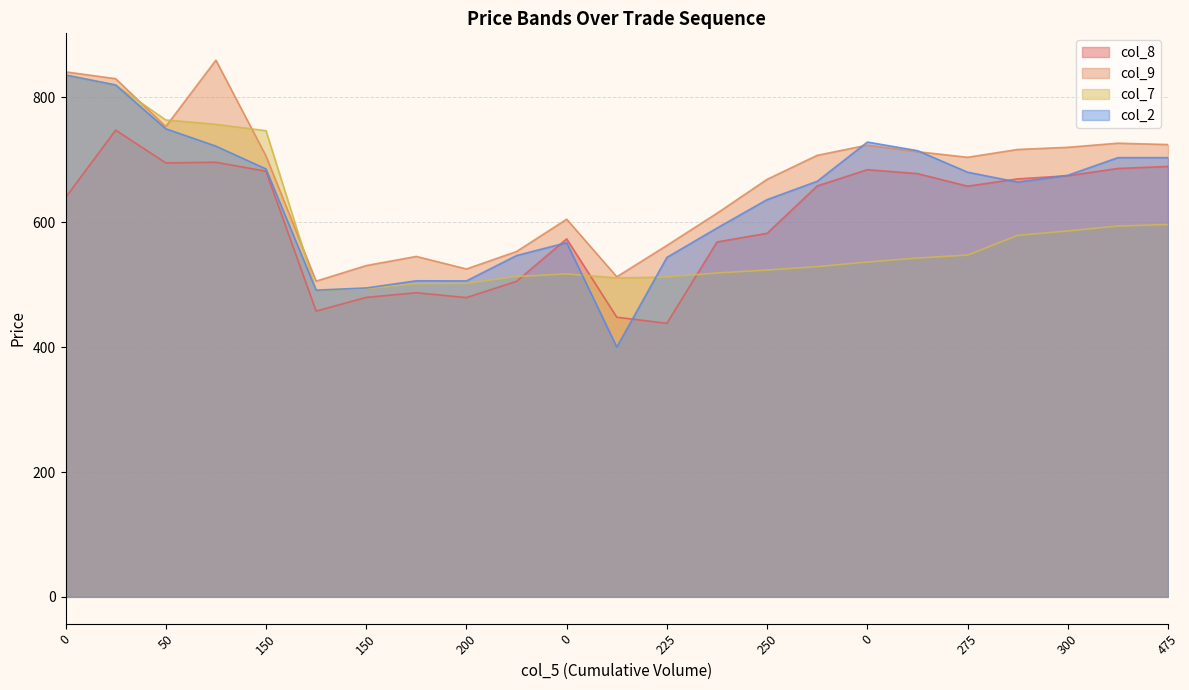

What is the value of the col_9 point at the 4th from the left?

859.8